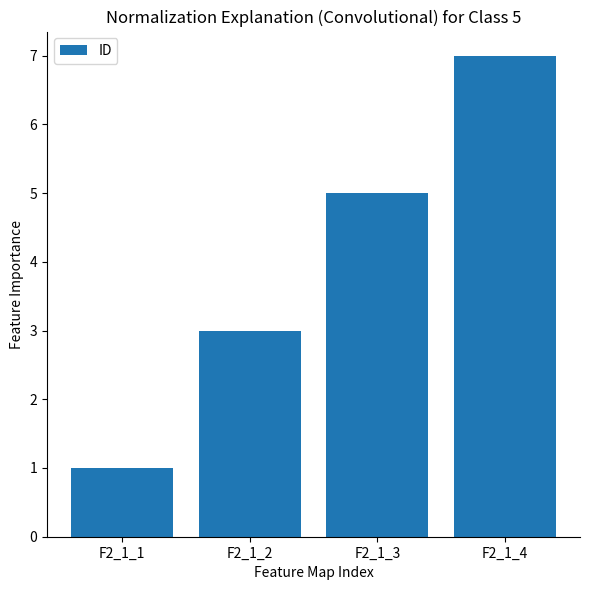

True or false: the data shows 5 at F2_1_3.

True